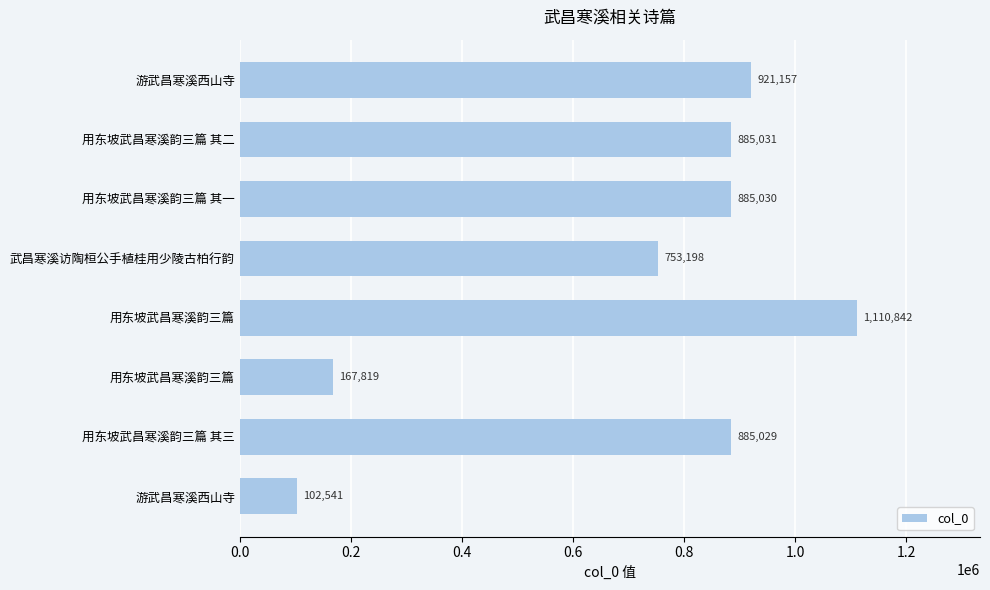

Does the chart contain any negative values?

No